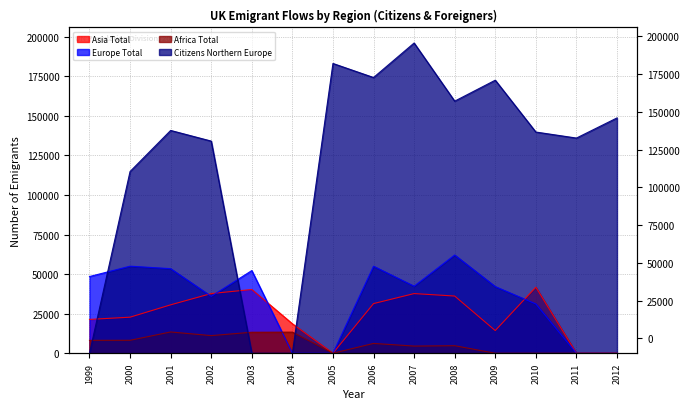

How many lines are shown in the chart?

4